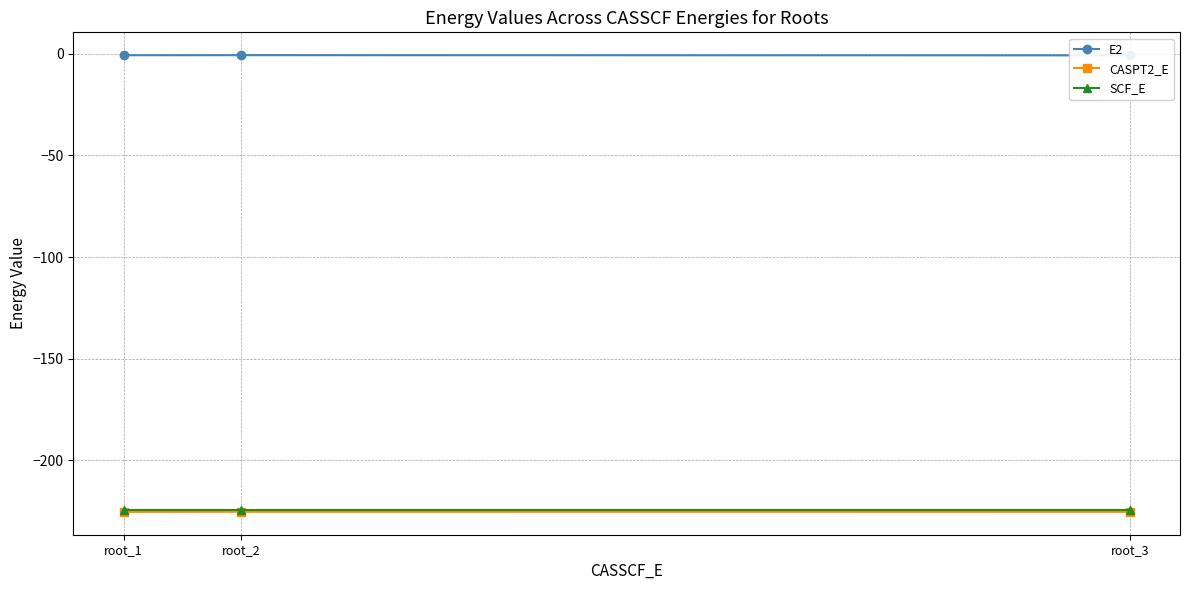

What is the spread (max minus min) of values at root_3?

224.4